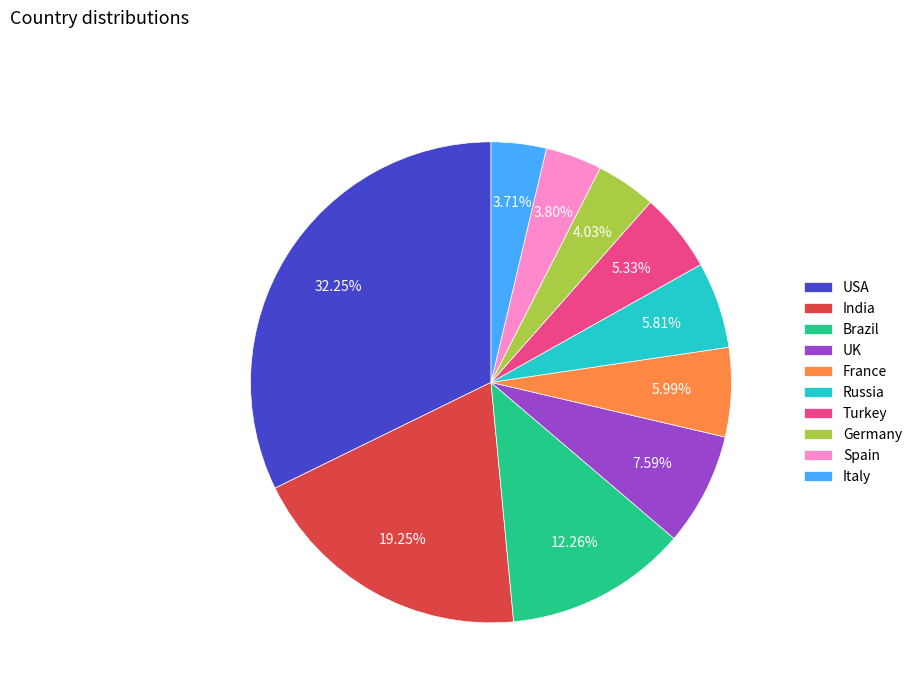

To the nearest percent, what is the combined percentage of India and France?

25%